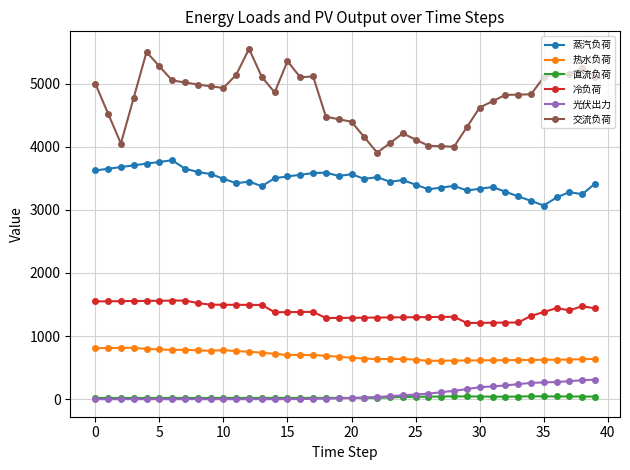

List the series in order of their peak value, highest first.

交流负荷, 蒸汽负荷, 冷负荷, 热水负荷, 光伏出力, 直流负荷